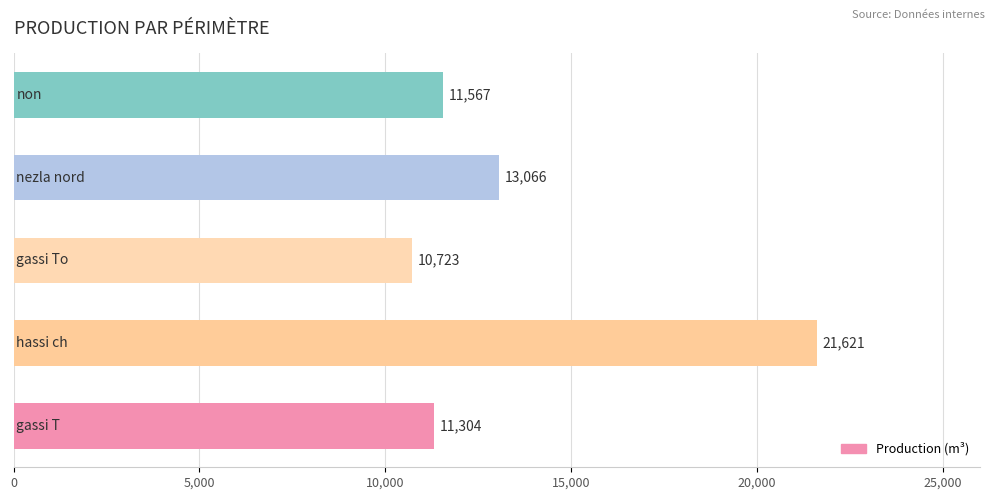

How many values are below 11566?

2